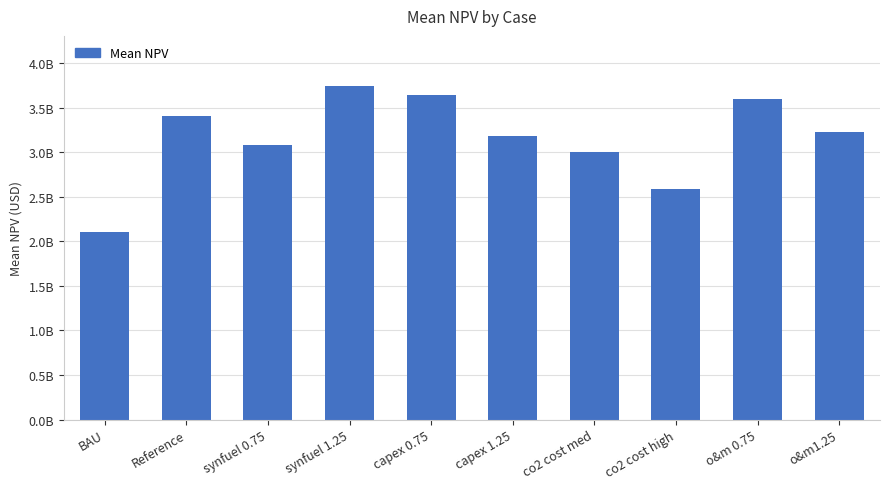

Which category has the highest value across all series?

synfuel 1.25